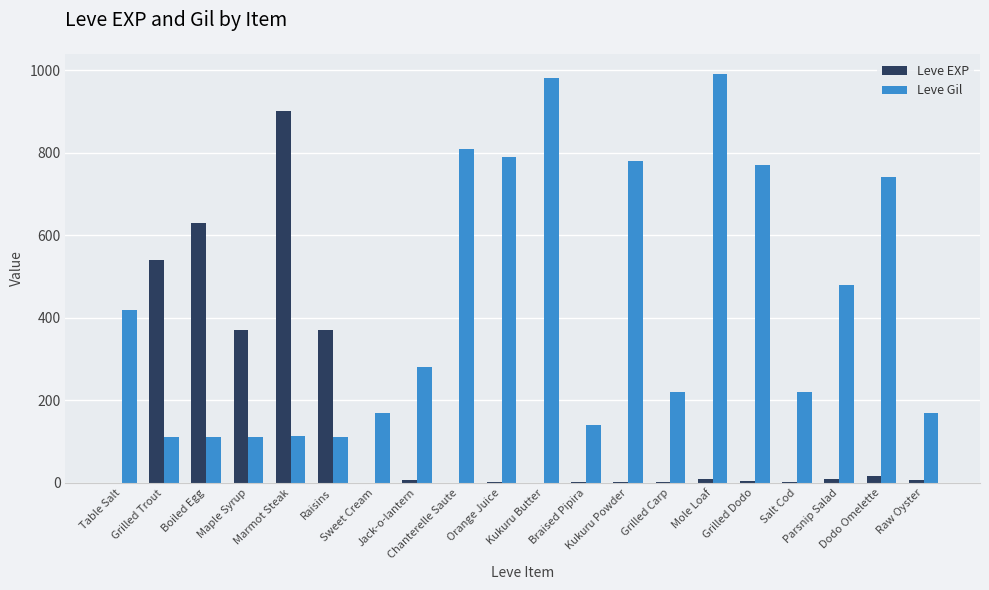

Which label corresponds to the largest value in the chart?

Mole Loaf